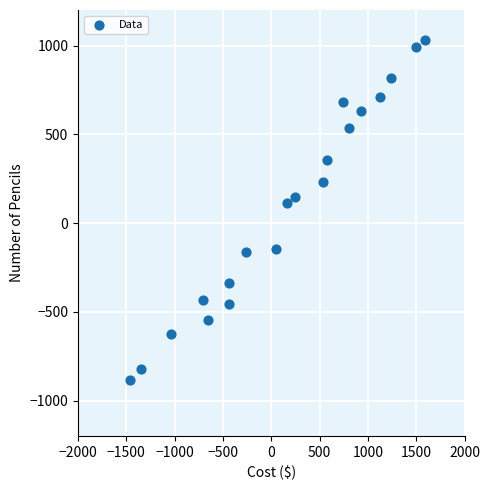

What Y value in the scatter plot is closest to 73?

114.1